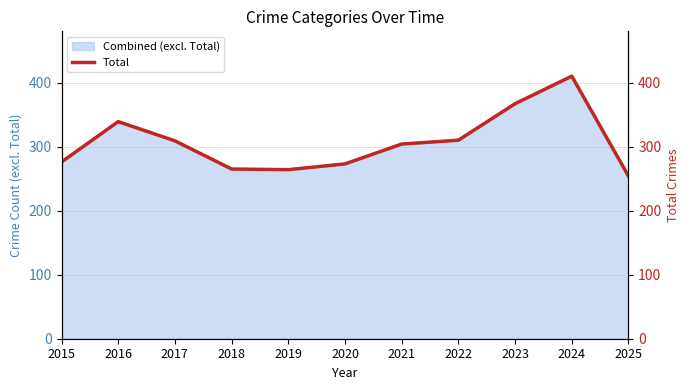

What is the change in value from 2018 to 2025?

-11